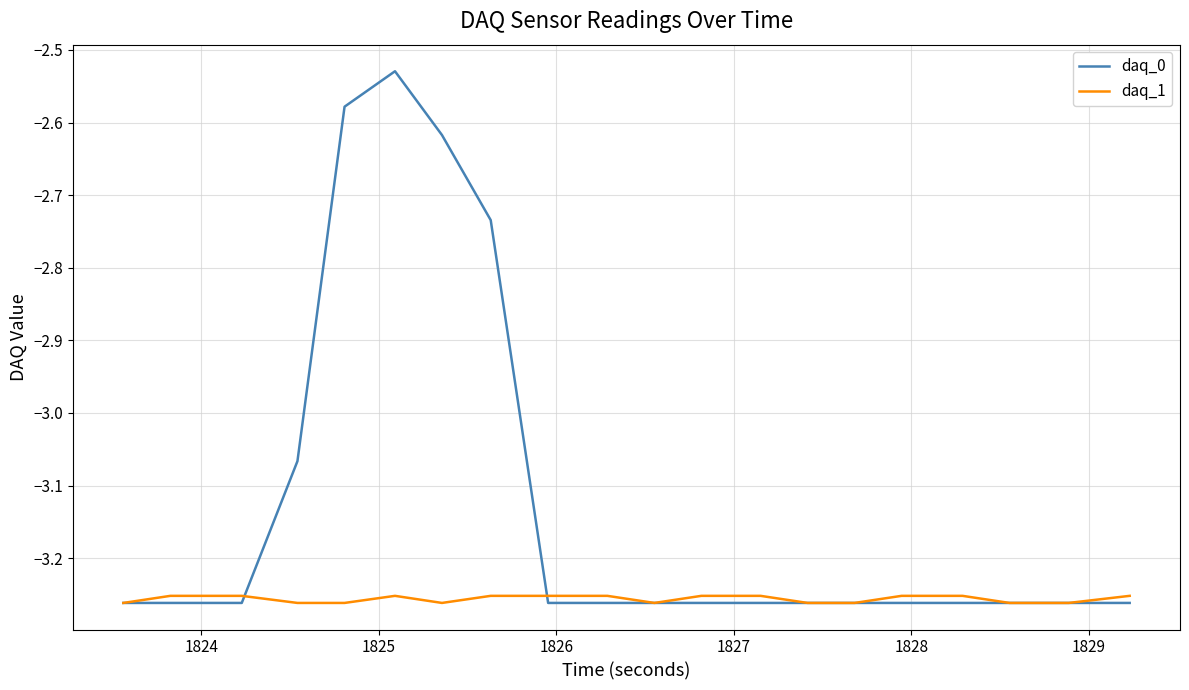

Rank the series by their average value, from lowest to highest.

daq_1, daq_0